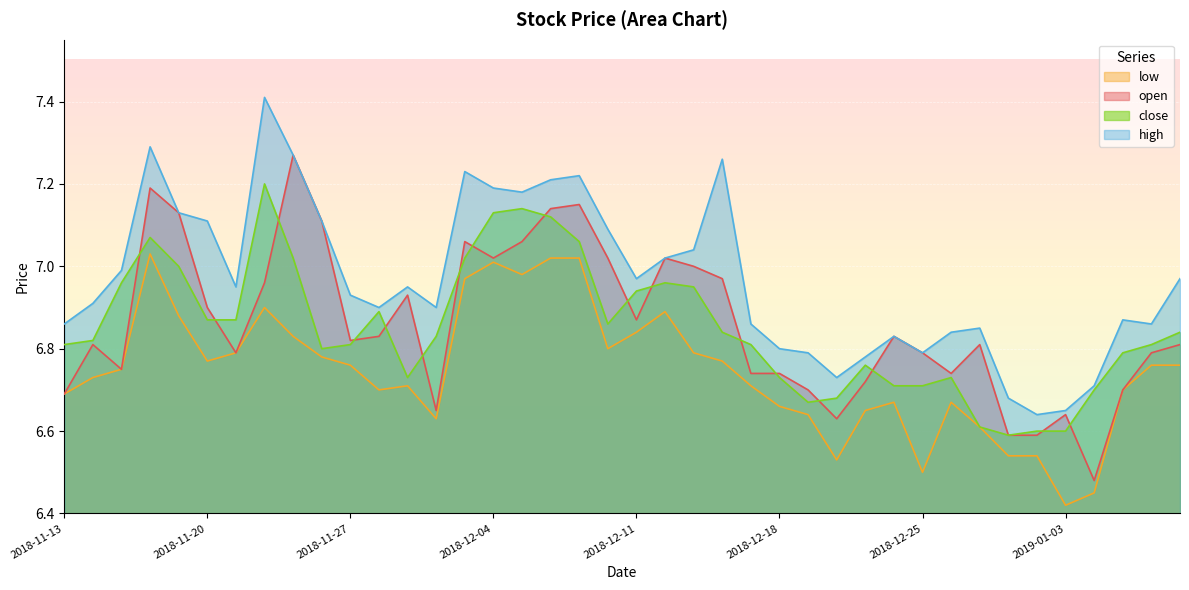

In low, how many points are lower than both neighbors (excluding endpoints)?

8